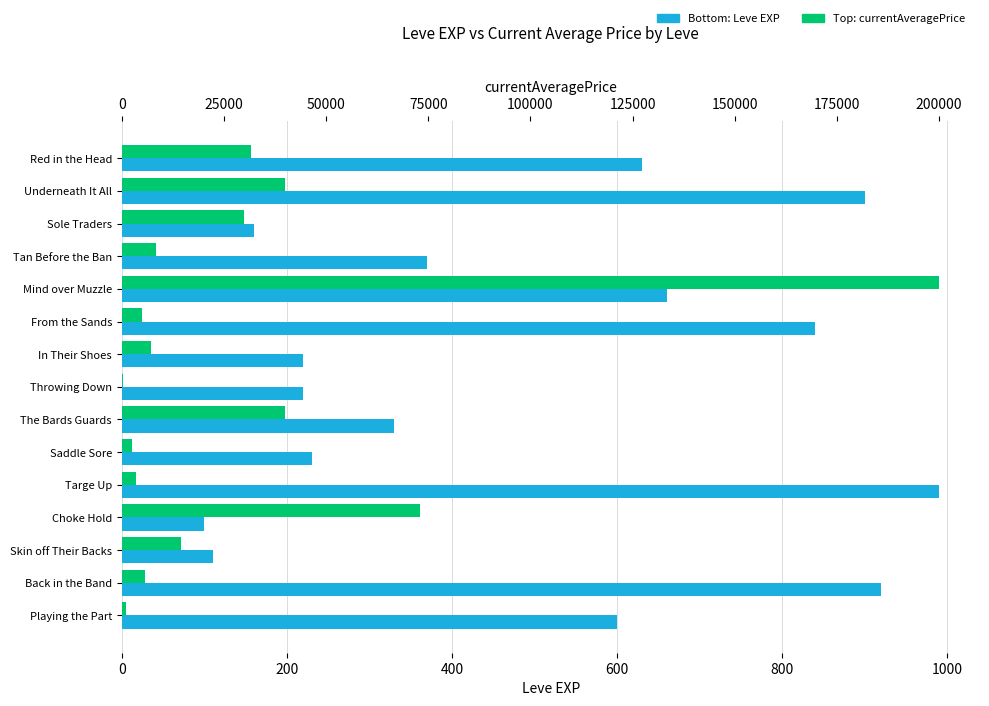

What is the sum of all Leve EXP values?

7280.0